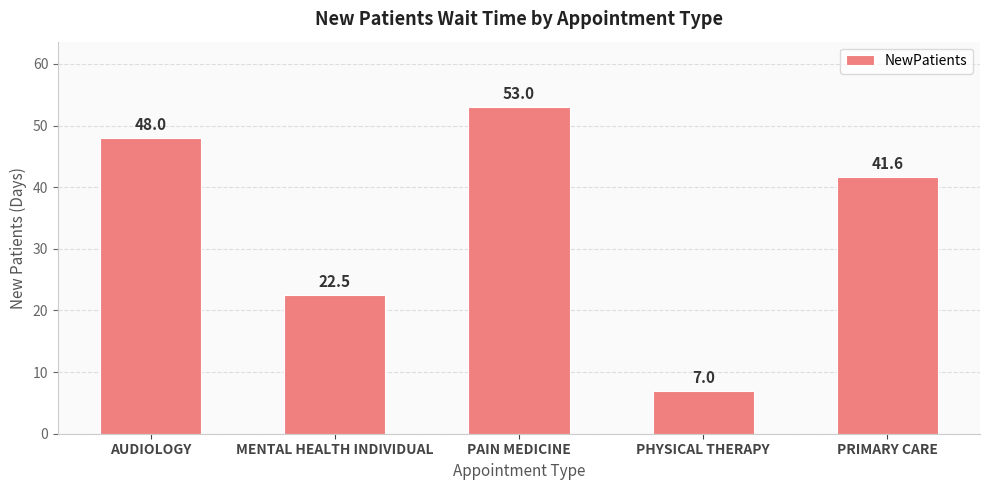

How many categories are shown in the chart?

5